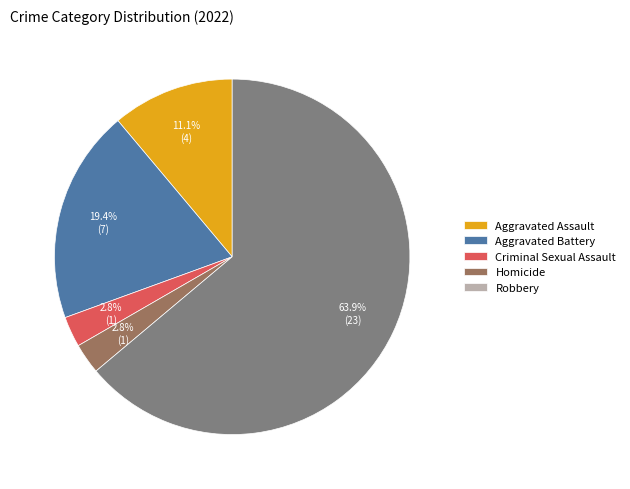

Which has a higher value, Homicide or Aggravated Battery?

Aggravated Battery